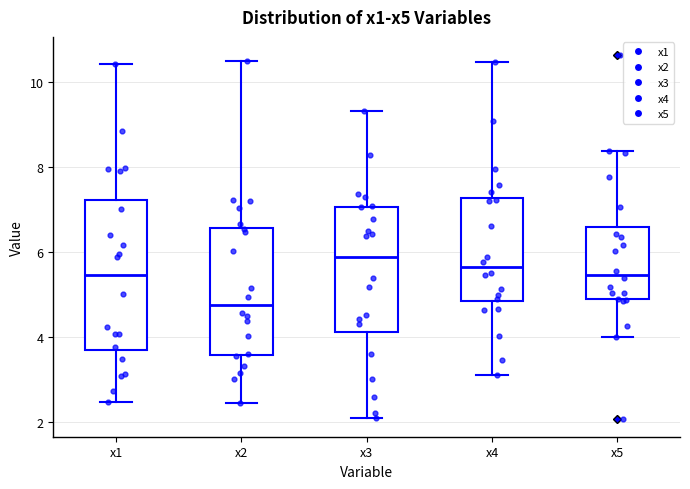

Where does the lower whisker of the box for x3 end on the y-axis? The values are not printed on the chart, so give them approximately, as read against the axis.

2.2